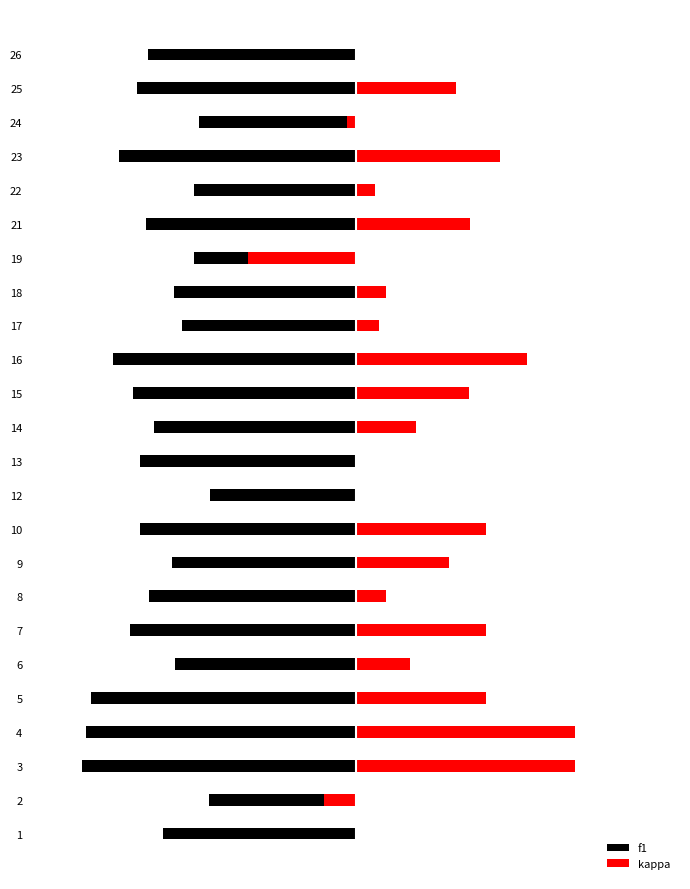

Which series has the largest total across all categories?

kappa